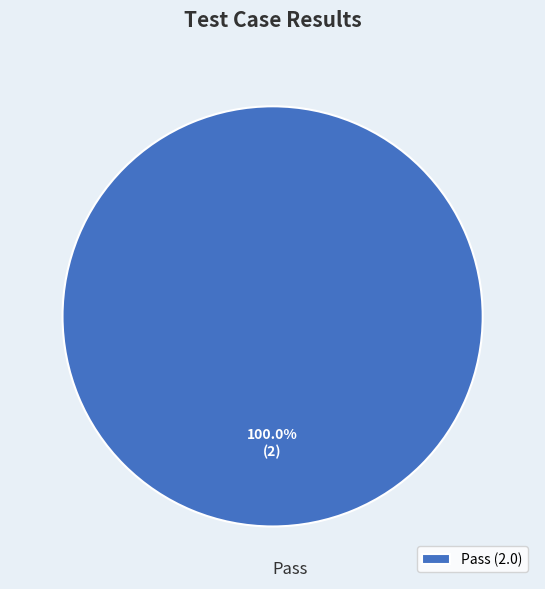

Count the number of slices in the pie.

1